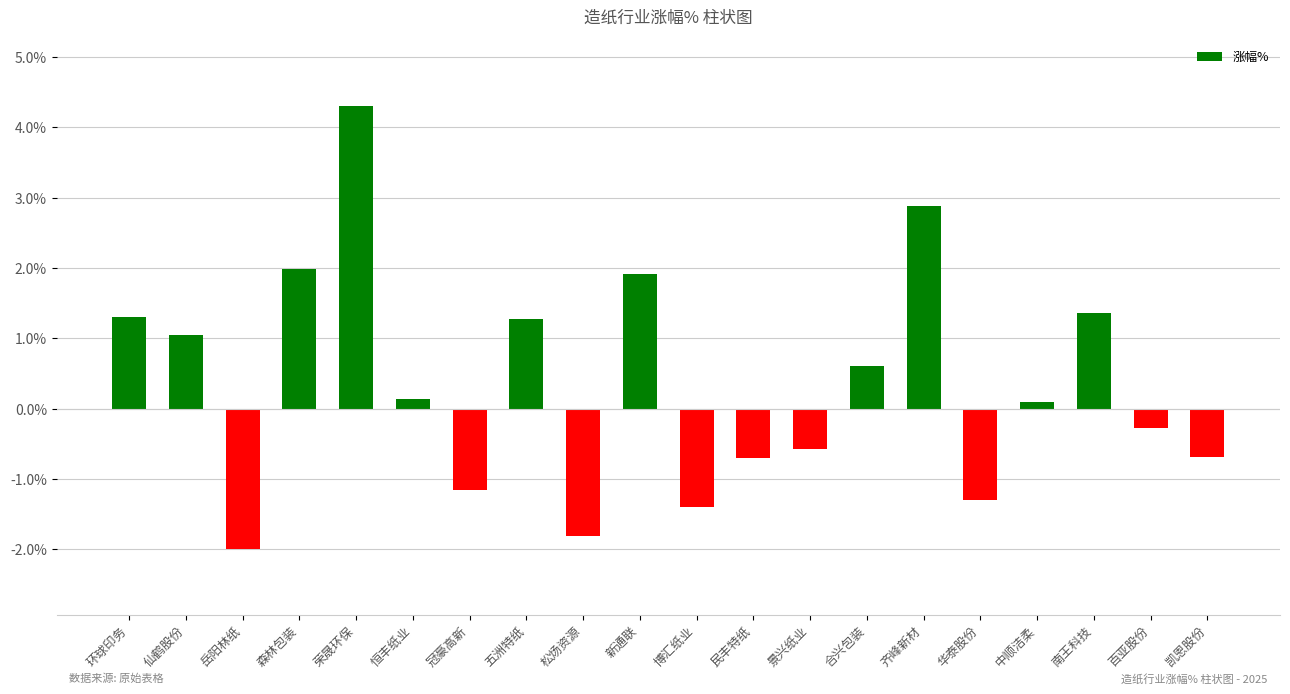

Which has a higher value, 百亚股份 or 新通联?

新通联